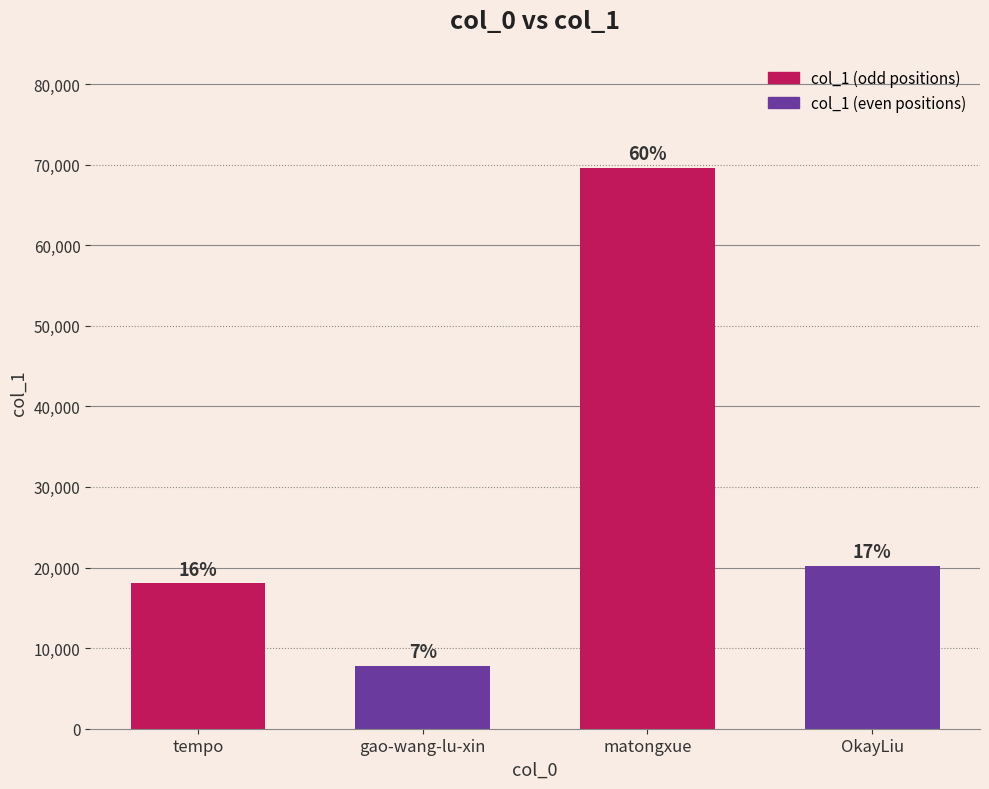

What is the label of the 3rd bar from the right?

gao-wang-lu-xin